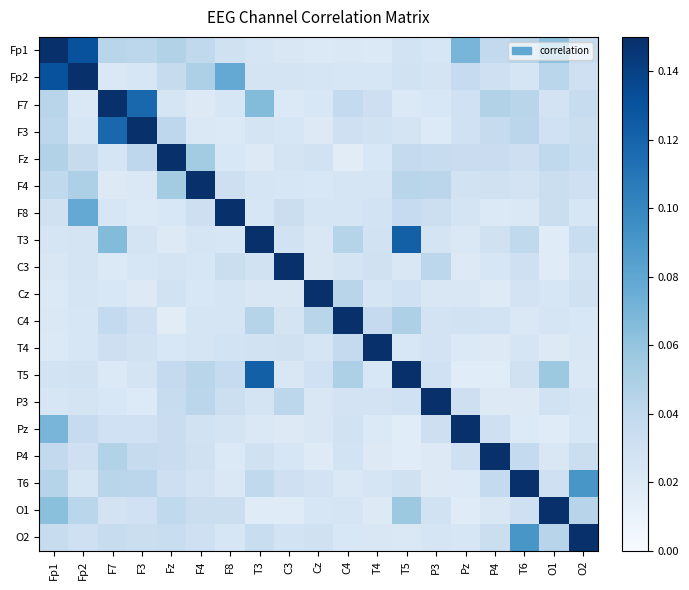

What is the spread (max minus min) of values at F3?

1.0